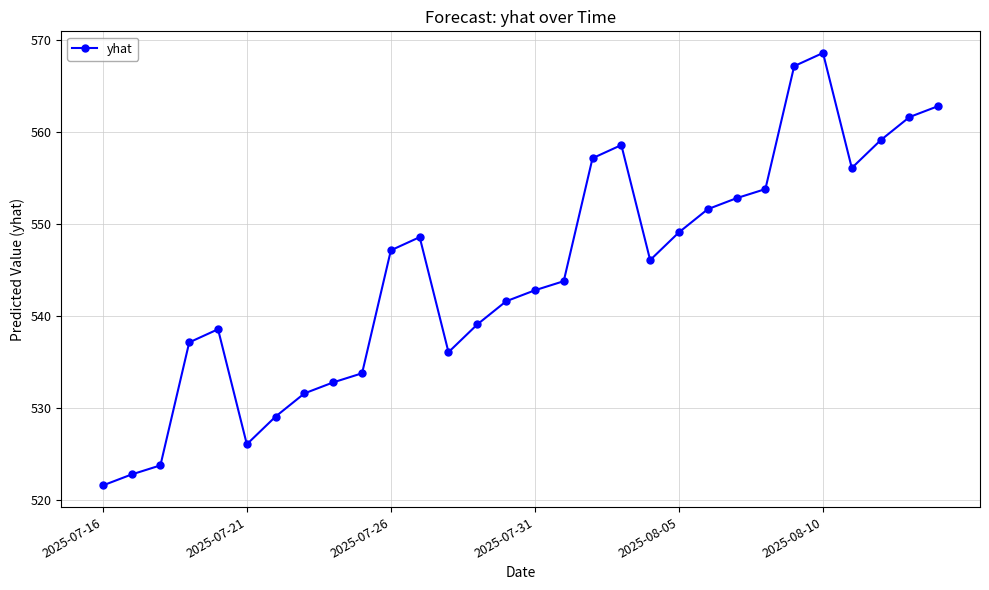

What is the sum of all values?

16340.6